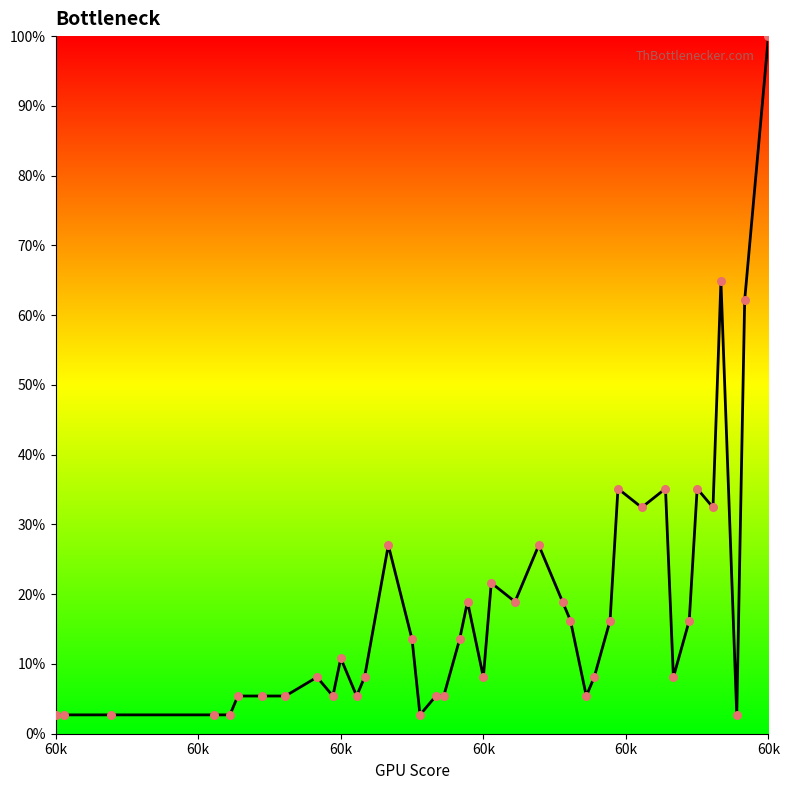

What is the difference between the maximum and minimum values?

97.3